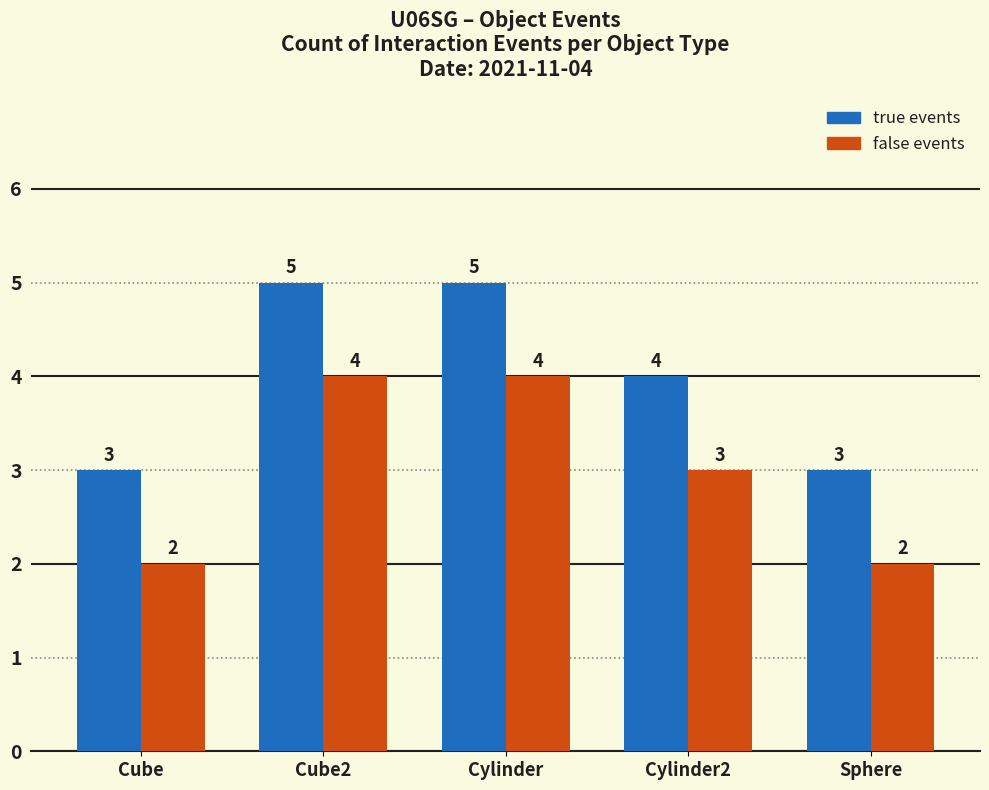

How many data points in false events are less than 3?

2